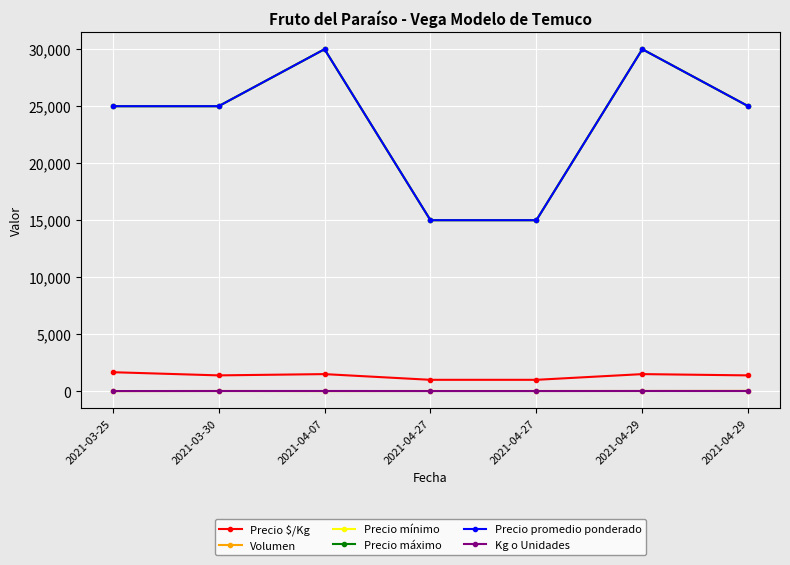

Which series has the largest total across all categories?

Precio mínimo